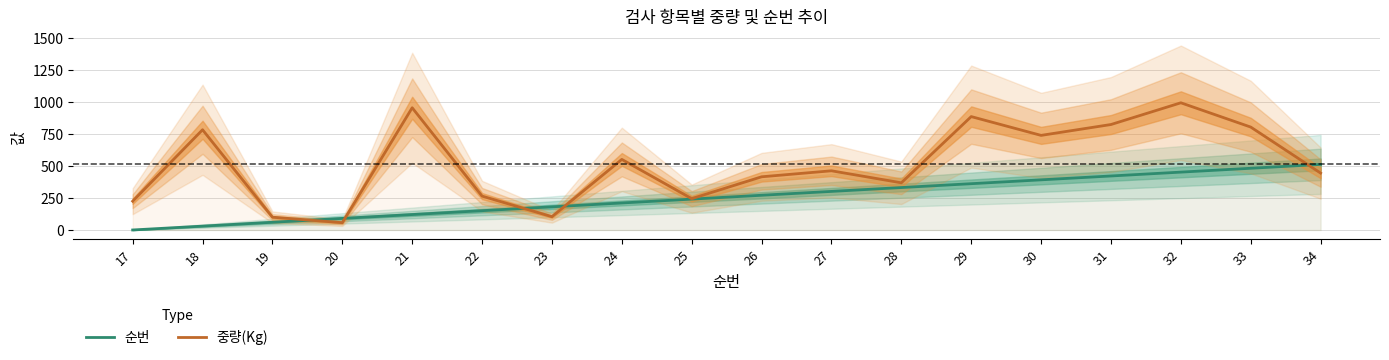

Which series has the largest total across all categories?

중량(Kg)